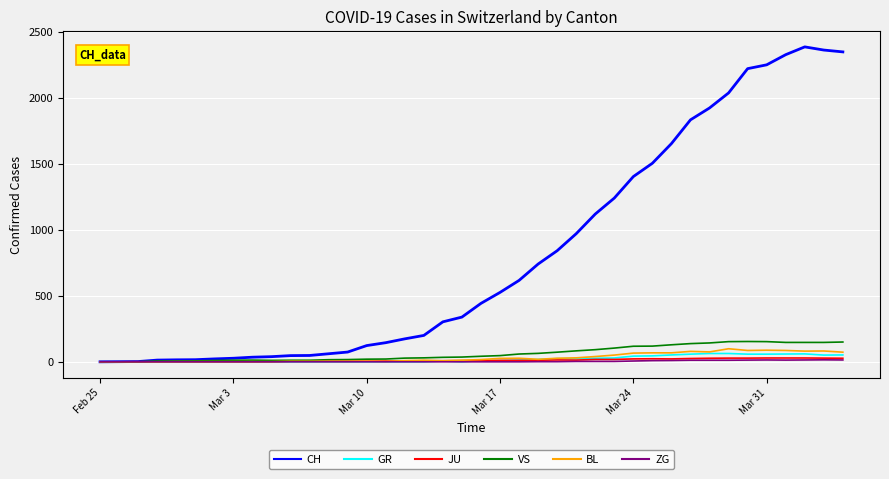

Which series has the widest spread of values?

CH